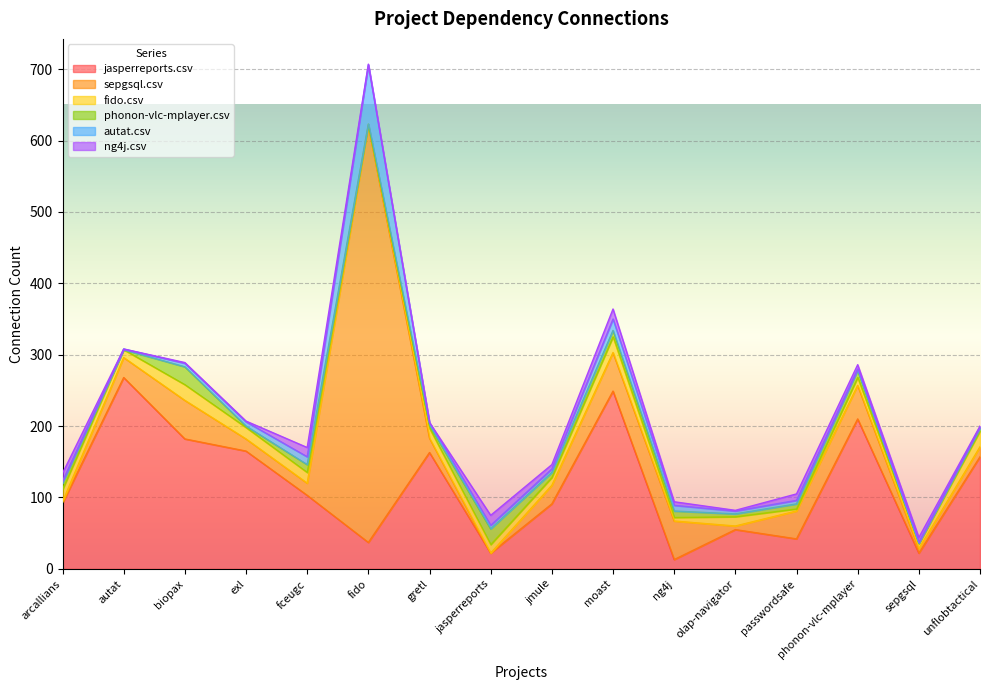

At which label does fido.csv first exceed 13?

arcallians.csv